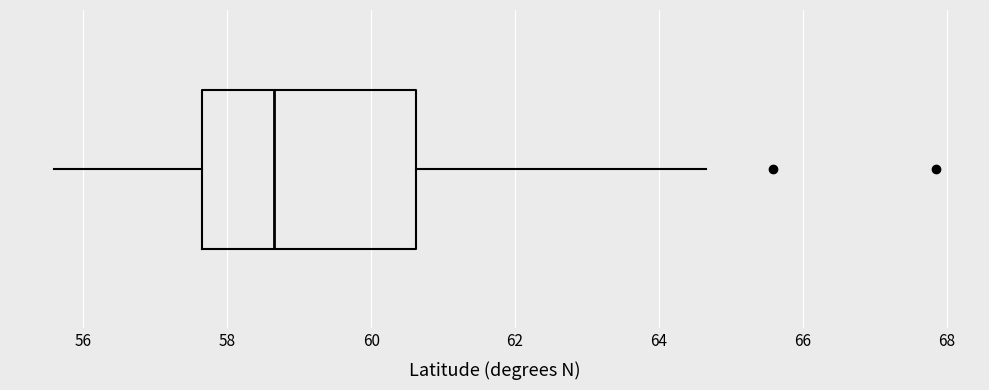

Transcribe this box plot: give where the median line is, the range the box spans, and where the two whiskers end, as read against the x-axis. The values are not printed on the chart, so give them approximately, as read against the axis.

median 58.6, box 57.6 to 60.6, whiskers 55.6 to 64.6